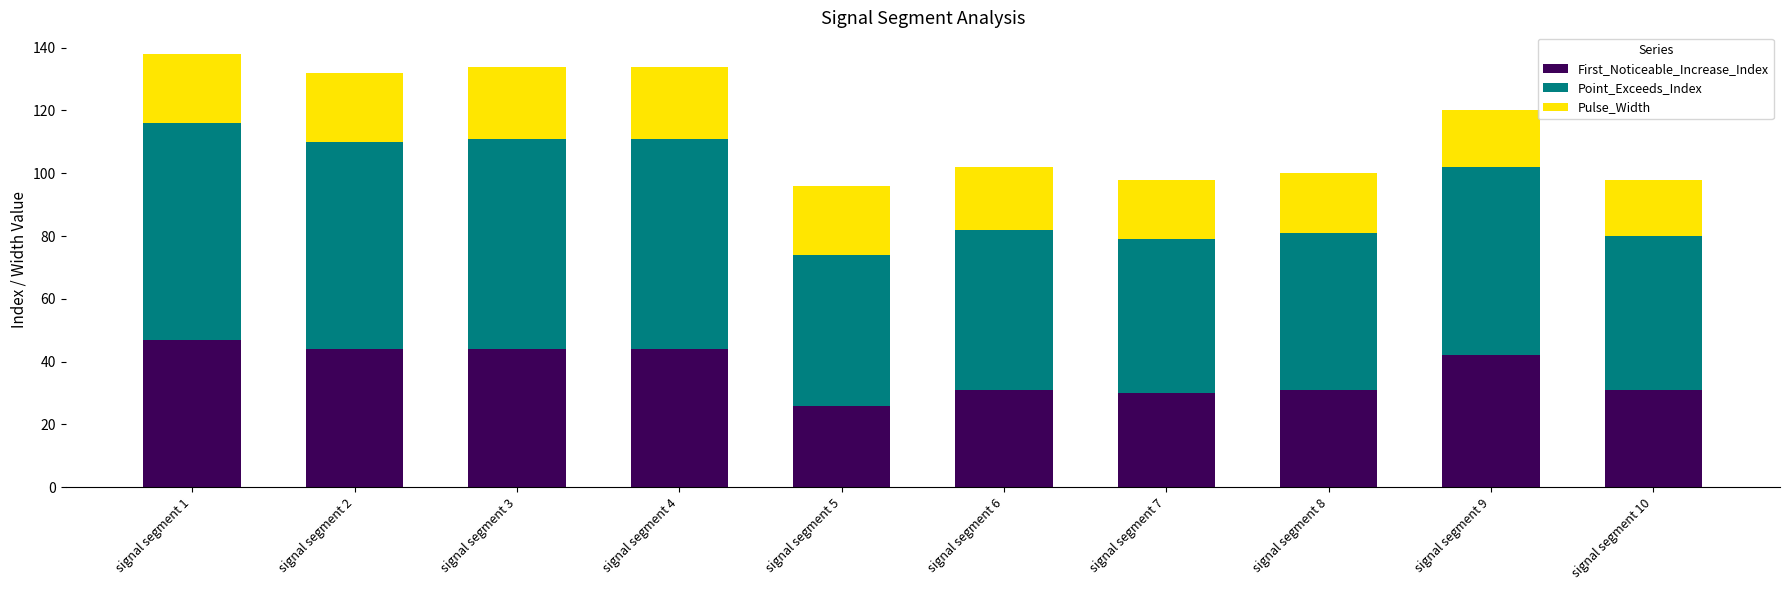

What is the highest value of the First_Noticeable_Increase_Index series?

47